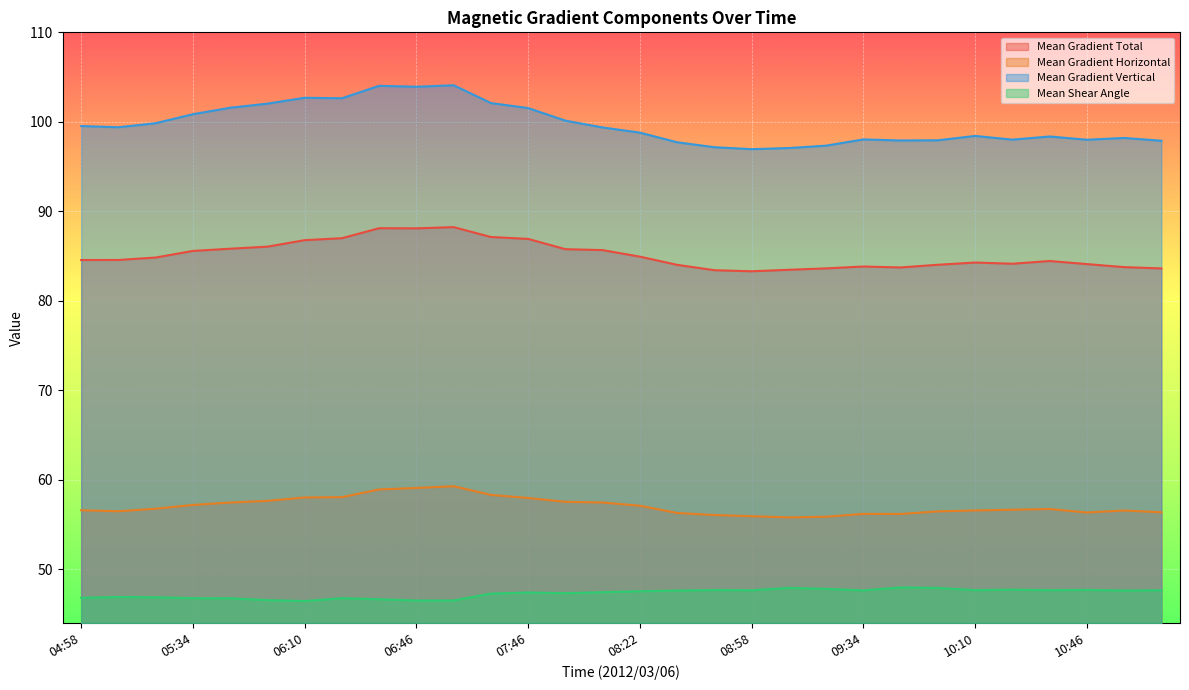

True or false: Mean Shear Angle and Mean Gradient Total intersect in this chart.

False